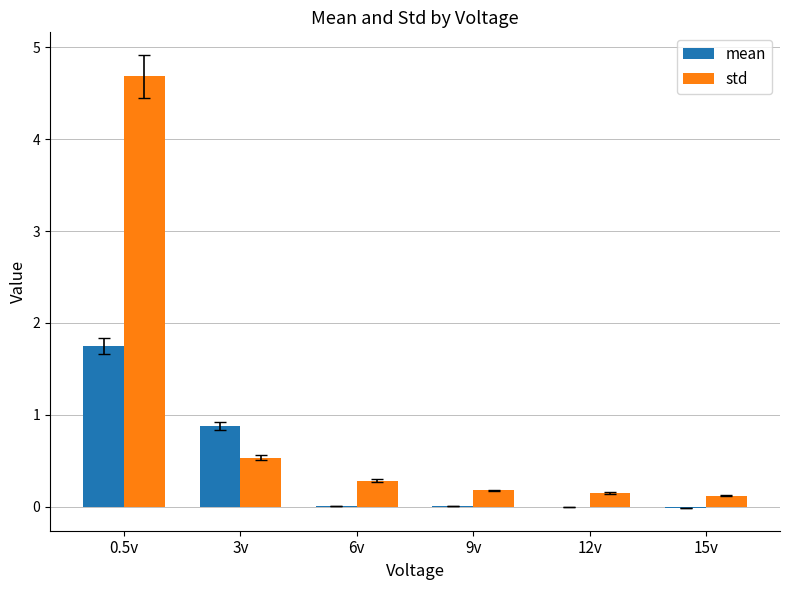

What is the sum of all mean values?

2.6